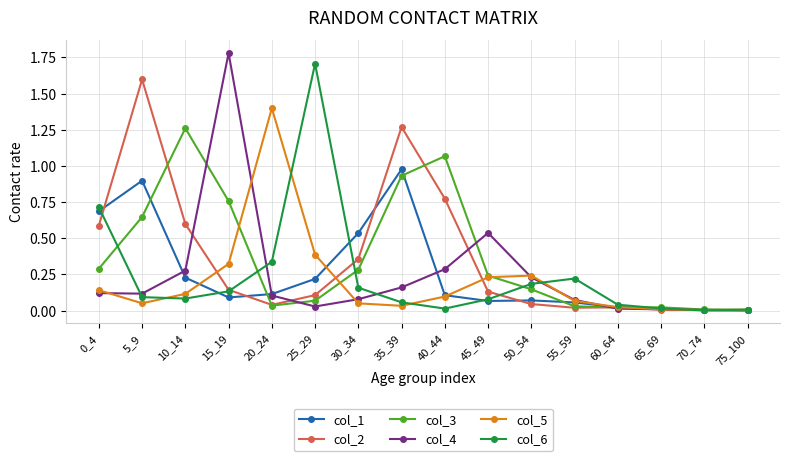

The value of col_4 at 5_9 is 0.2. True or false?

False